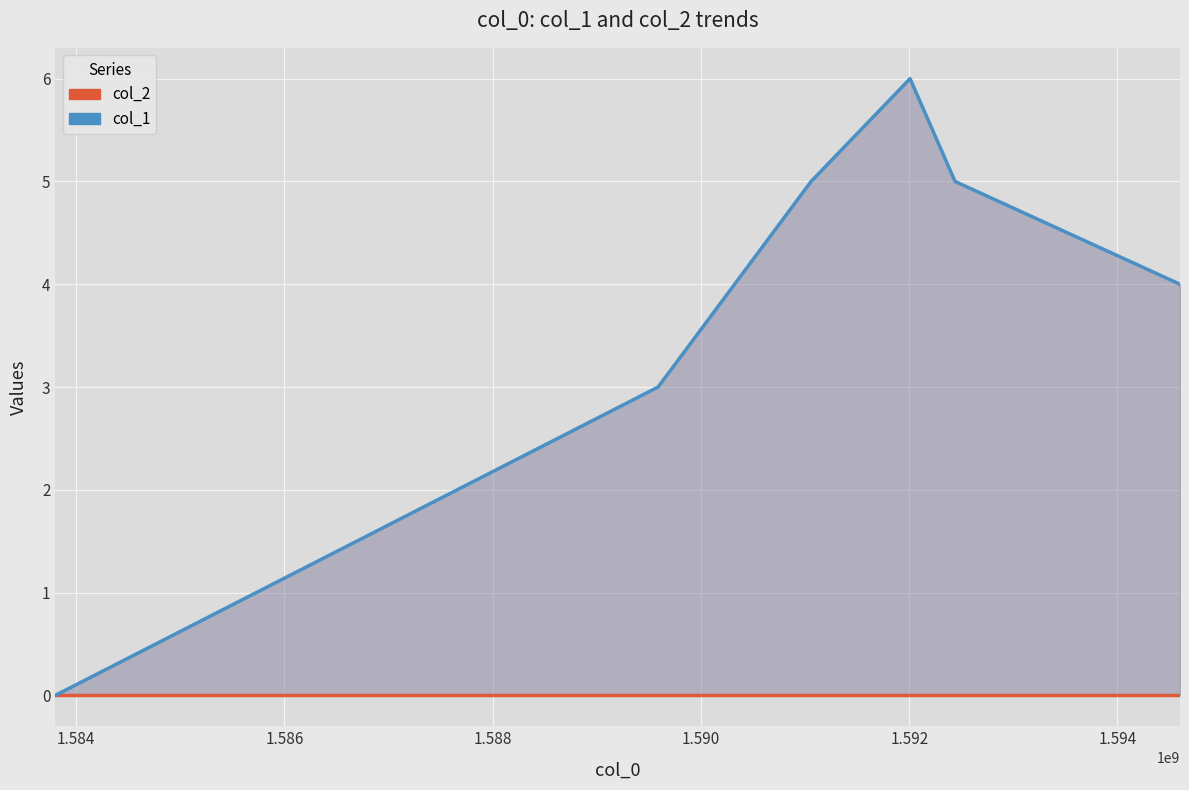

What is the average value of the col_1 series?

4